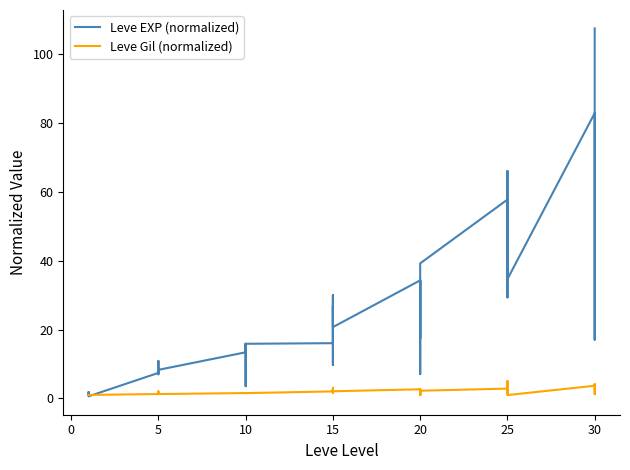

How many data points in Leve Gil (normalized) are less than 1?

3